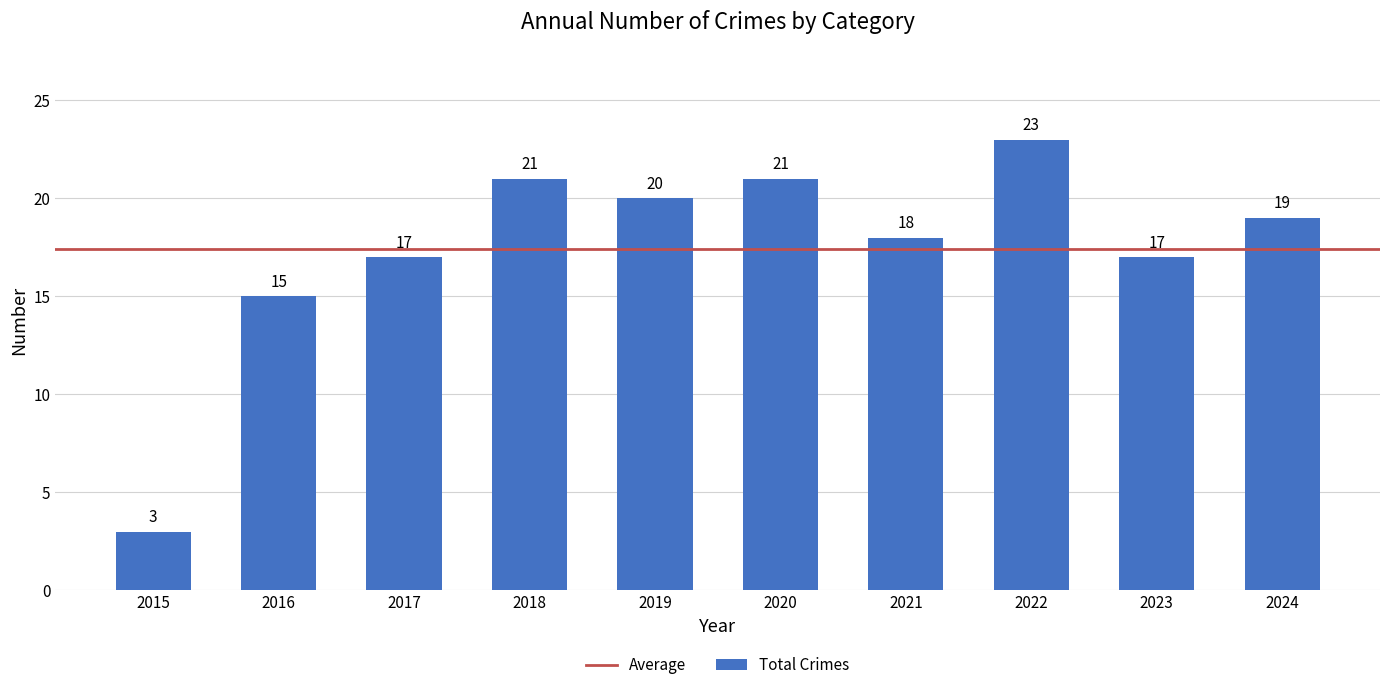

What is the value of the 10th bar from the left?

19